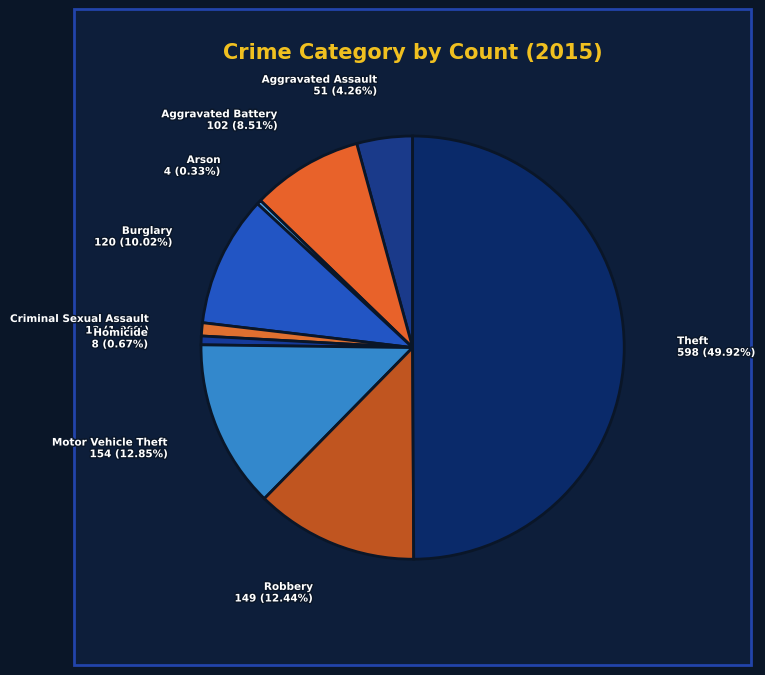

Is Criminal Sexual Assault the majority of the pie?

No